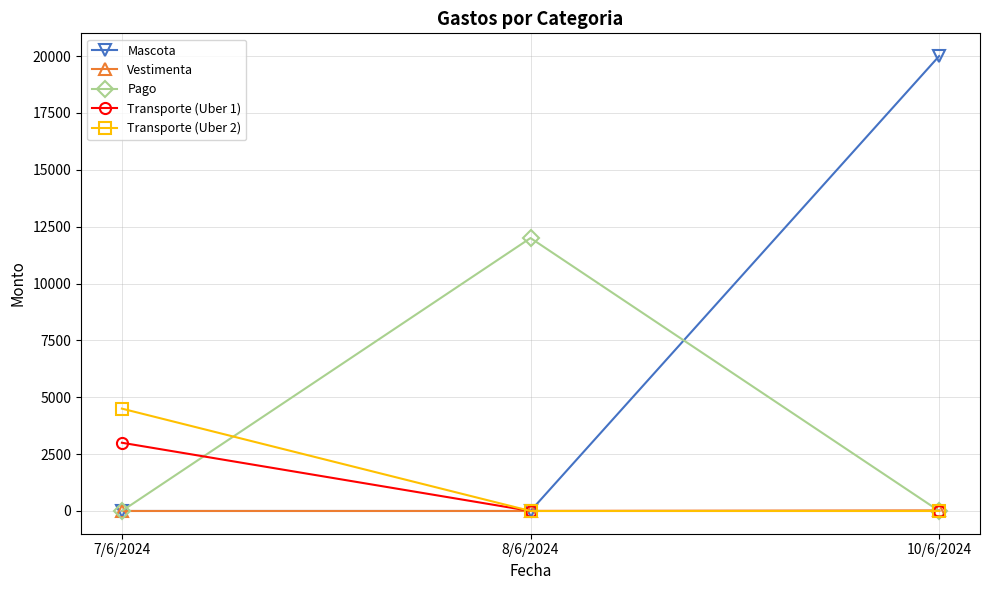

At which category is the sum across all series the highest?

10/6/2024